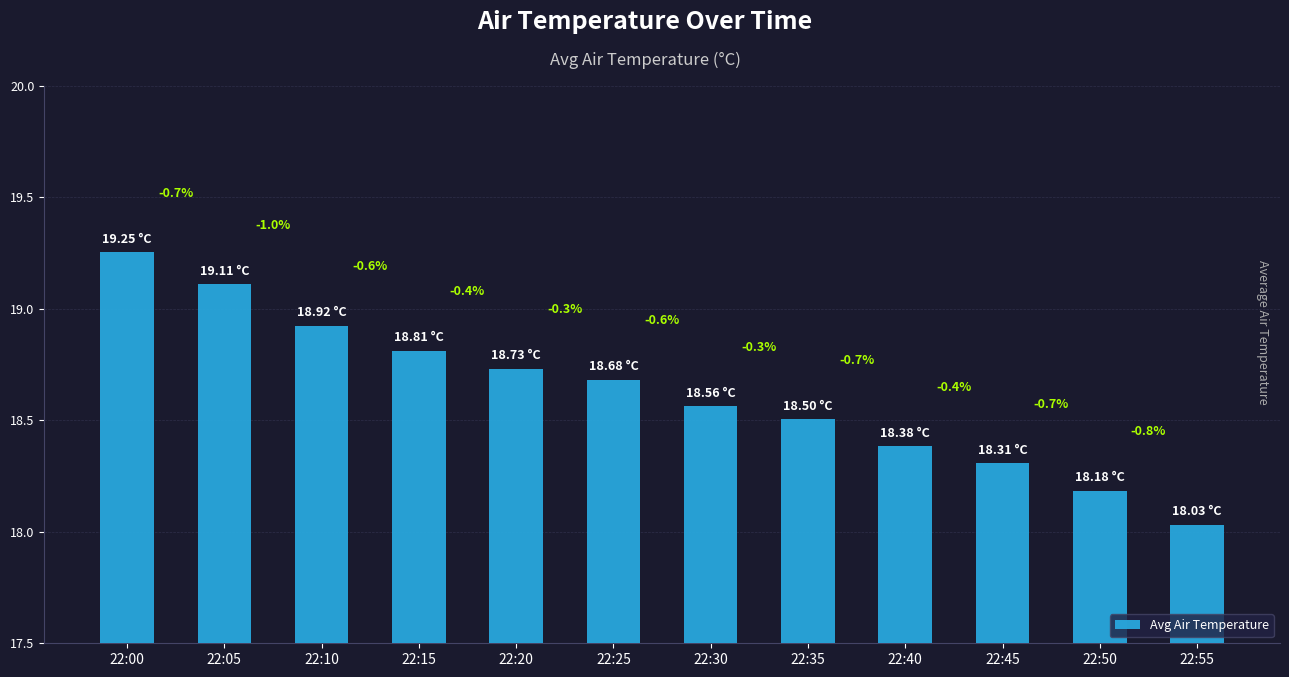

What is the change in value from 22:05 to 22:50?

-0.9